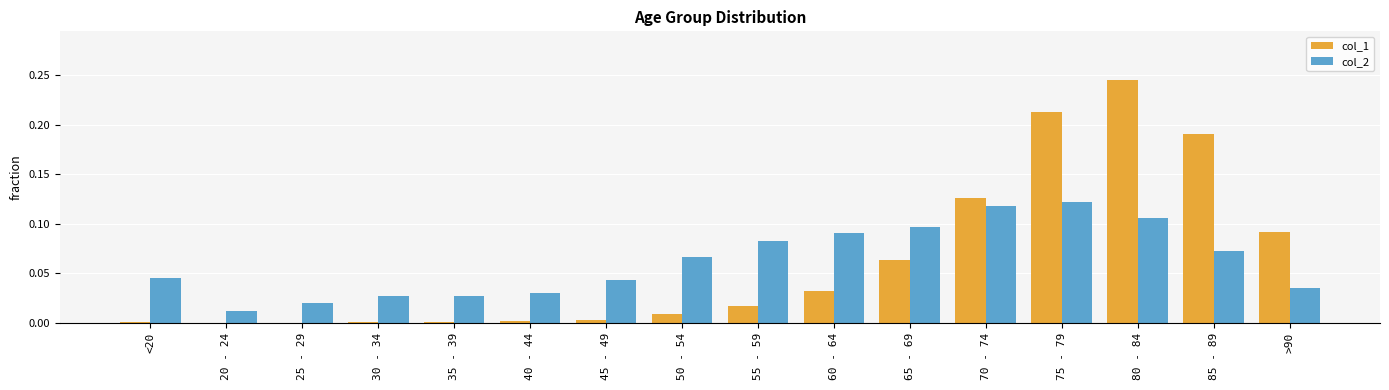

Is the value of col_2 at 35 - 39 greater than the value of col_1 at 75 - 79?

No